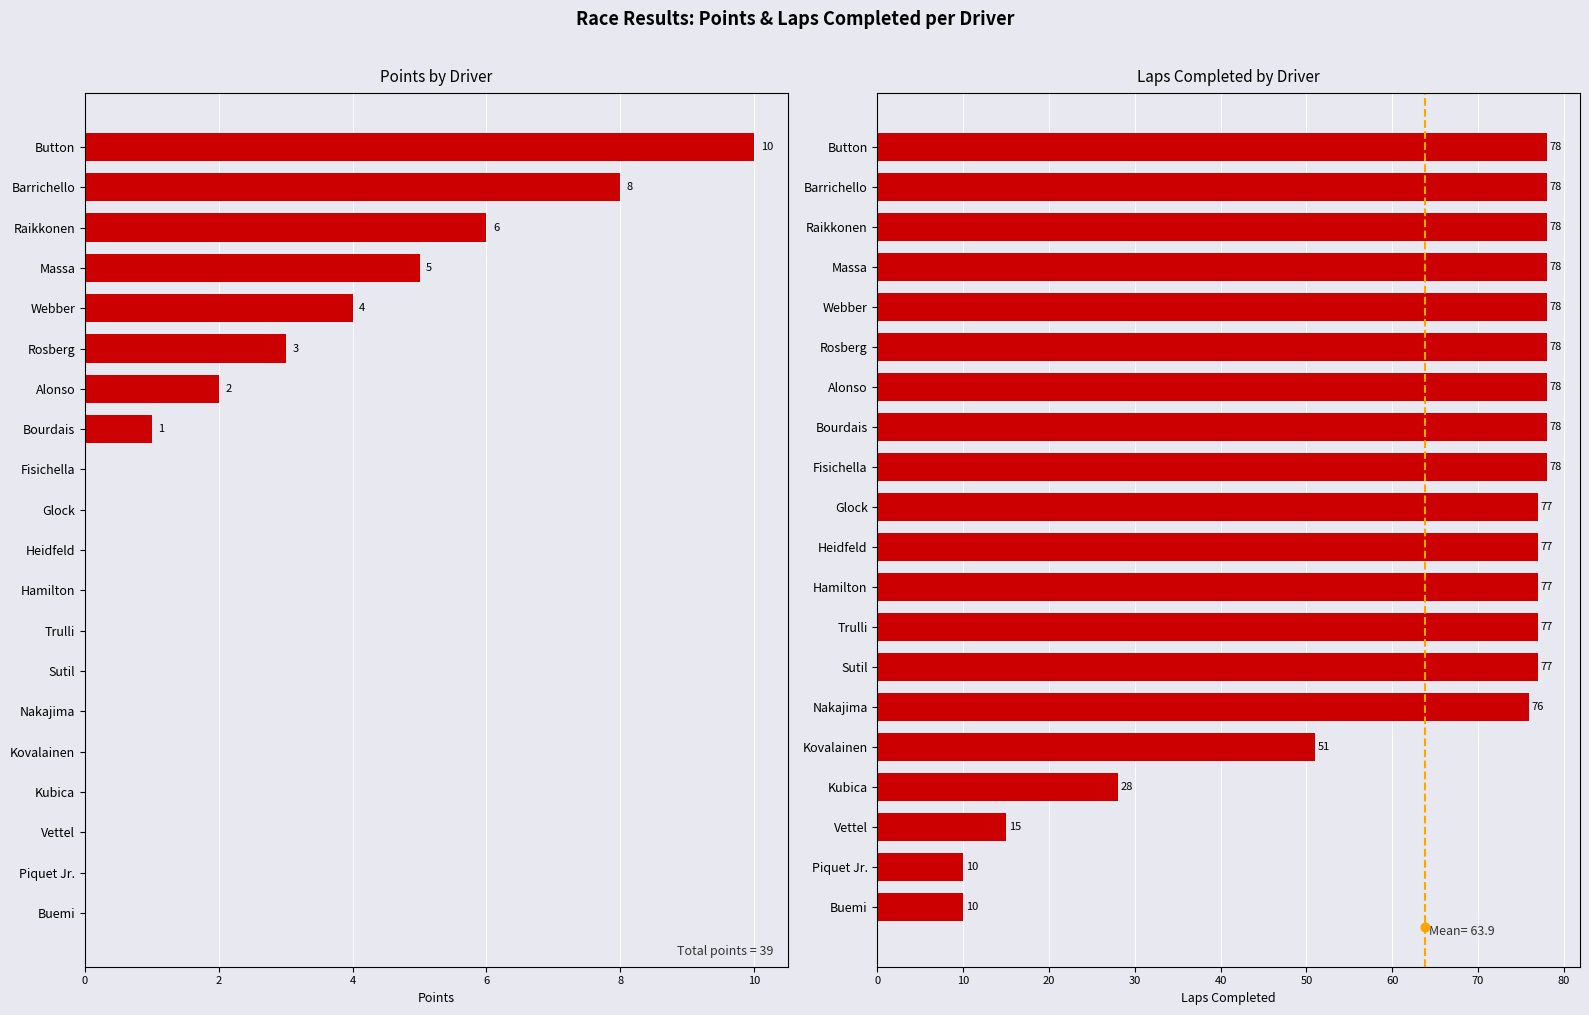

Which series reaches the maximum Y coordinate?

laps